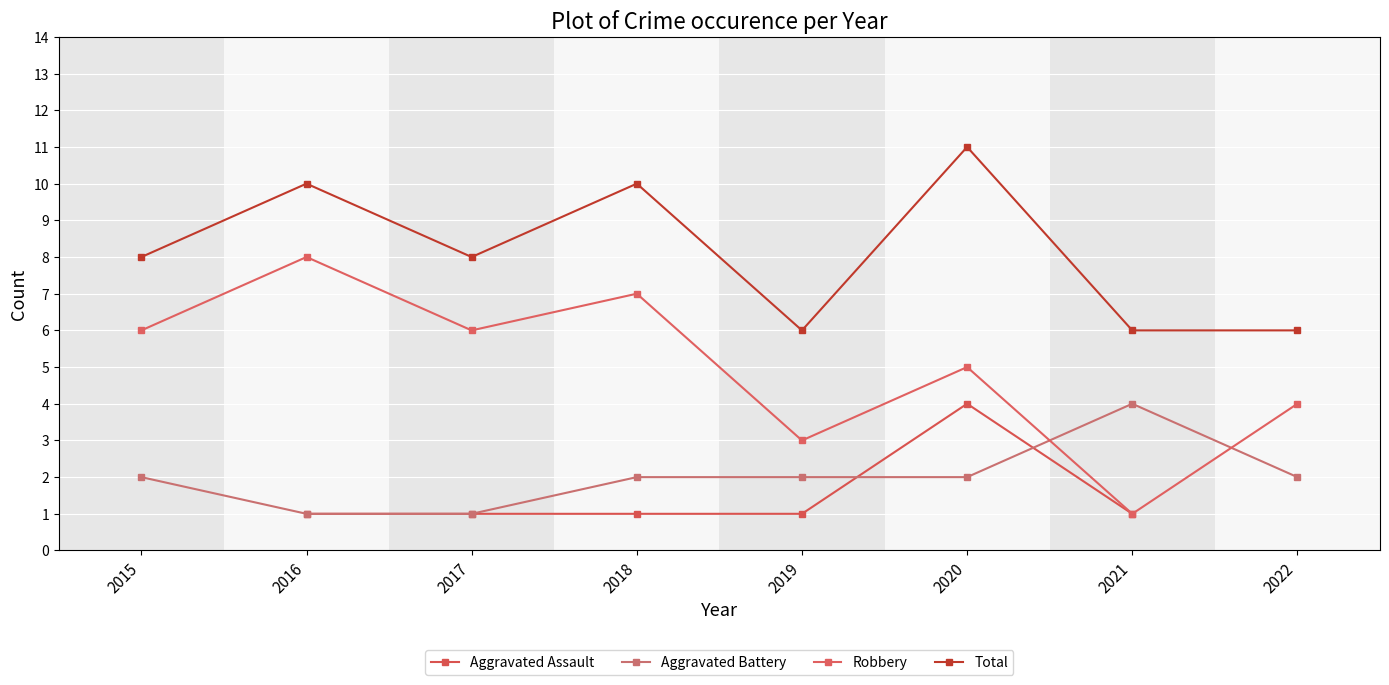

At which label does Total reach its peak?

2020